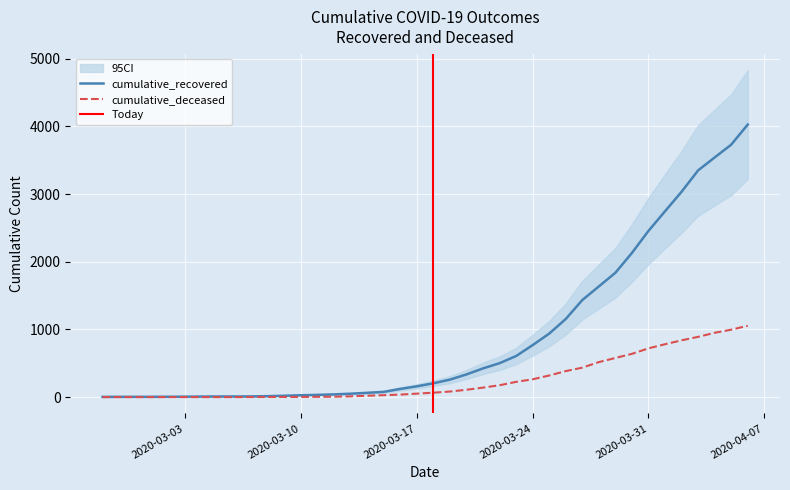

How many lines are shown in the chart?

2